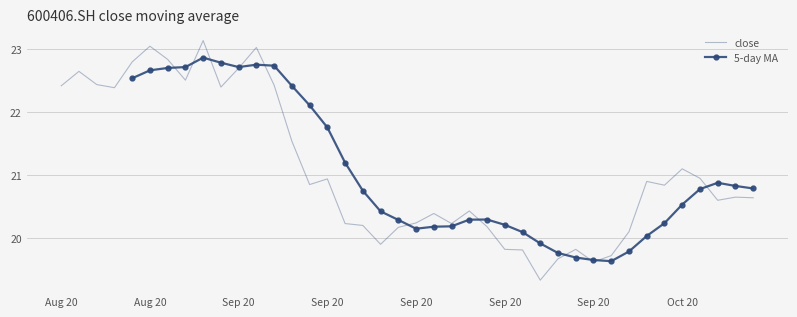

Which category has the lowest value across all series?

20200924